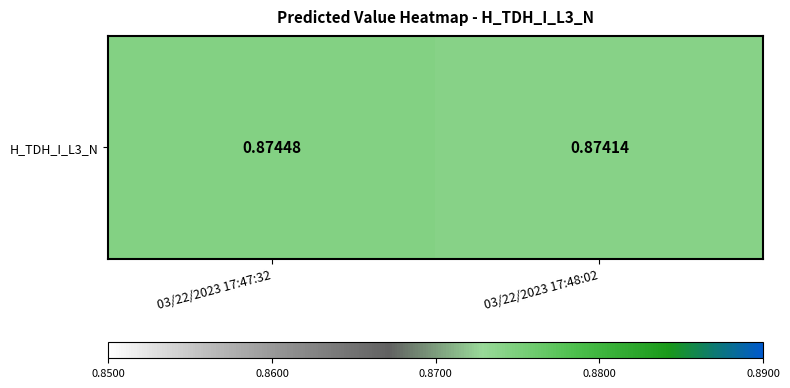

What is the sum of the values at 03/22/2023 17:47:32 and 03/22/2023 17:48:02?

1.7